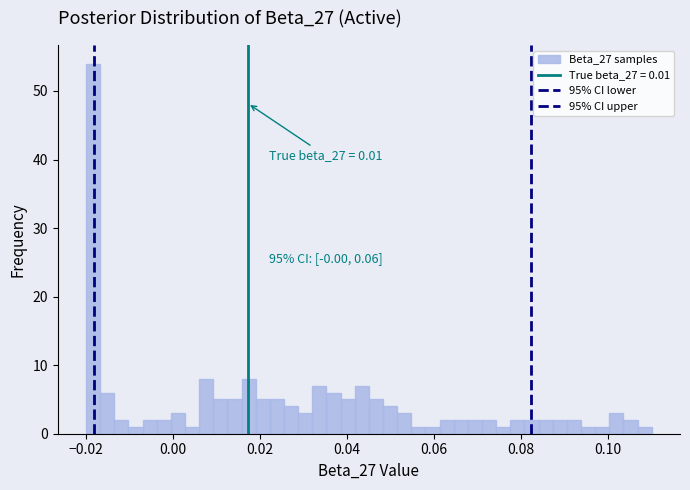

Around what value on the x-axis is the tallest bar? Give the approximate position of its centre, as read against the axis.

-0.018